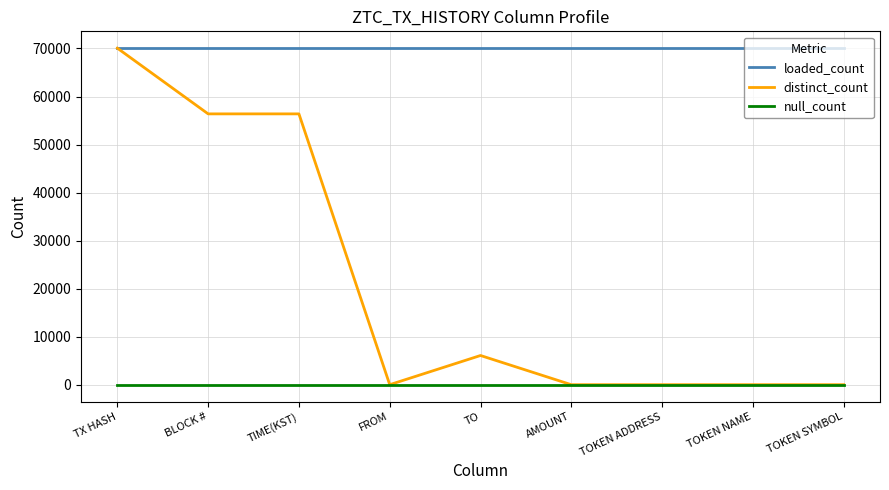

What is the sum of the distinct_count values at TX HASH and TO?

76145